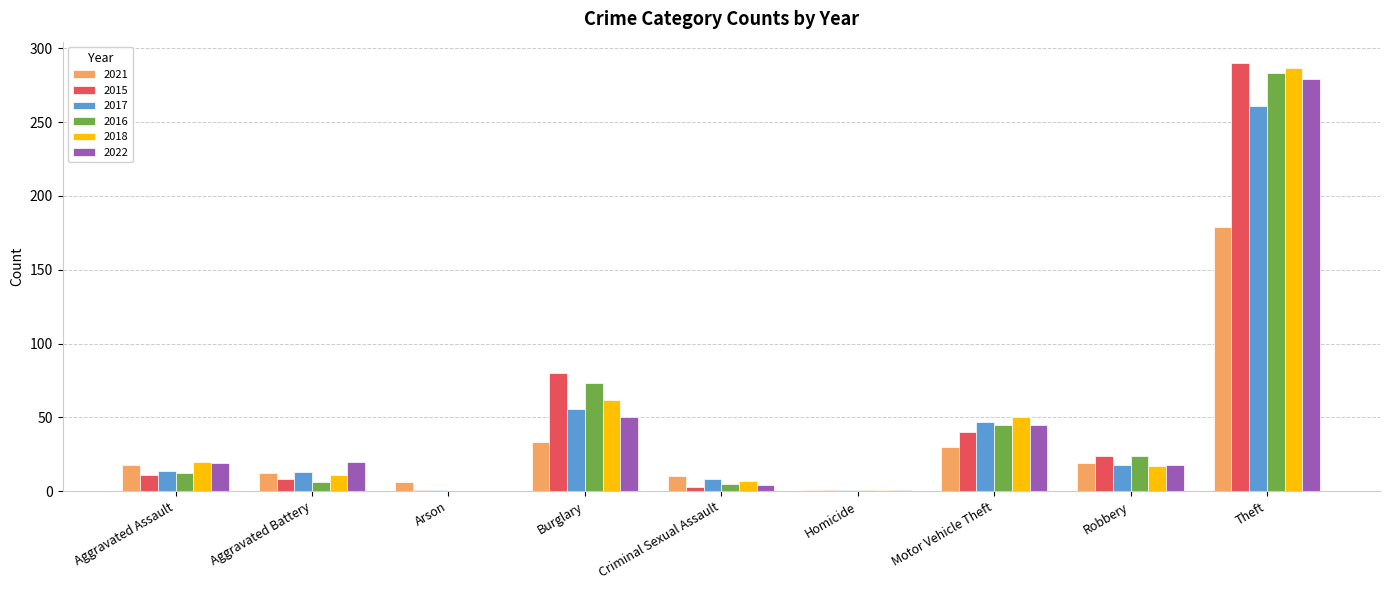

What is the maximum value for 2015?

290